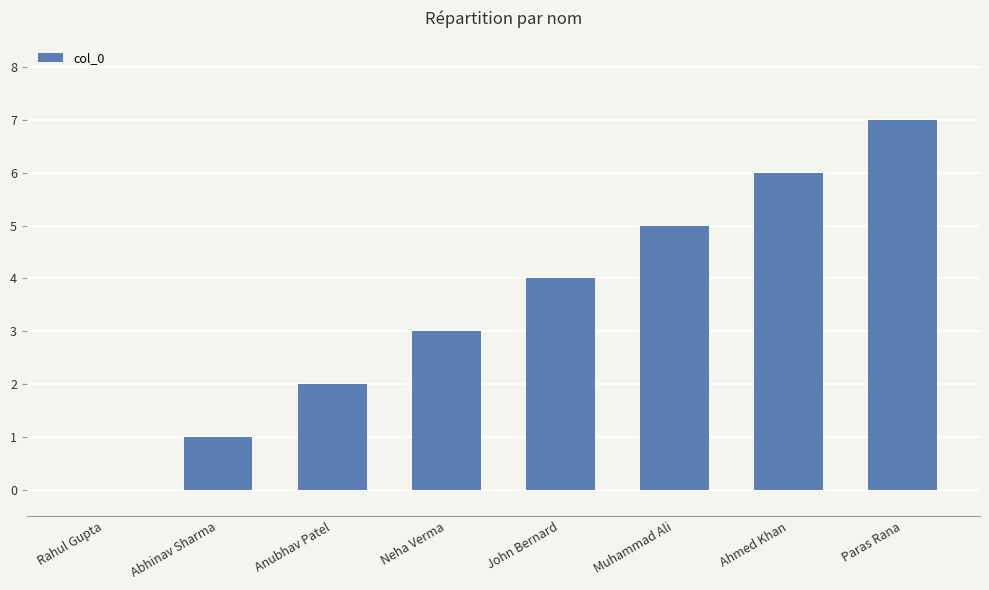

Is it true that the value at Muhammad Ali is 5?

True